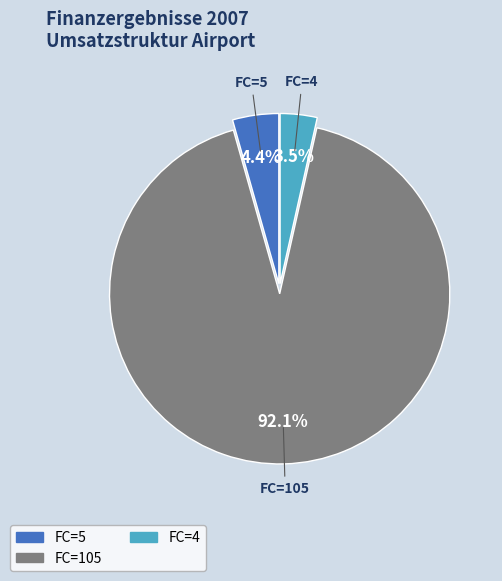

Which category has the biggest portion of the pie?

FC=105